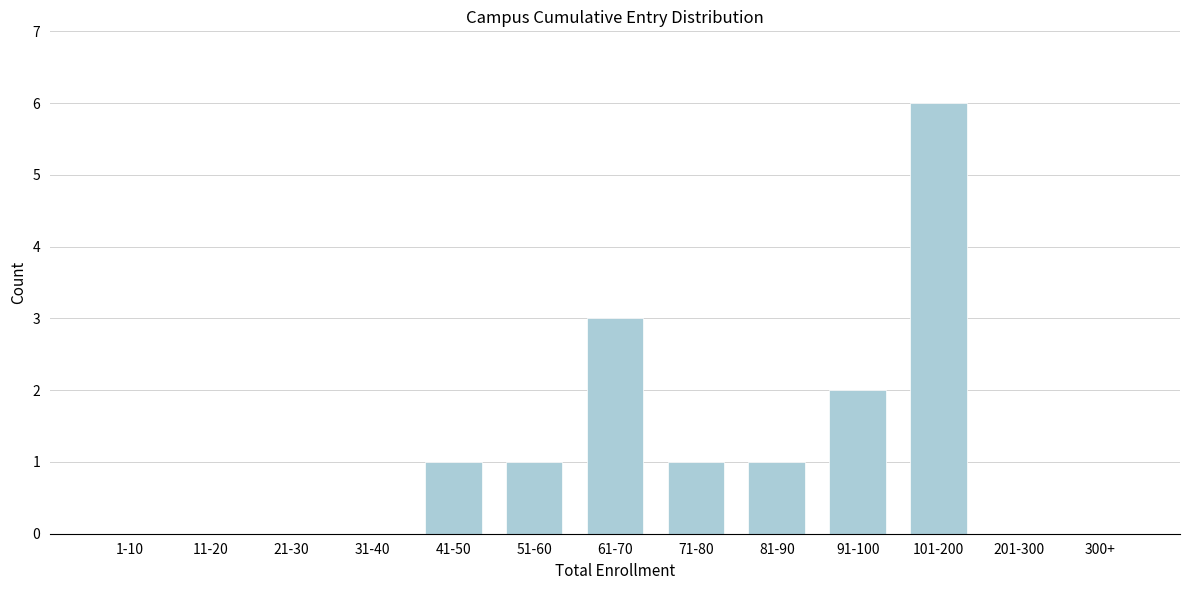

Reading left to right, list all the values displayed in this chart.

1-10=0	11-20=0	21-30=0	31-40=0	41-50=1	51-60=1	61-70=3	71-80=1	81-90=1	91-100=2	101-200=6	201-300=0	300+=0